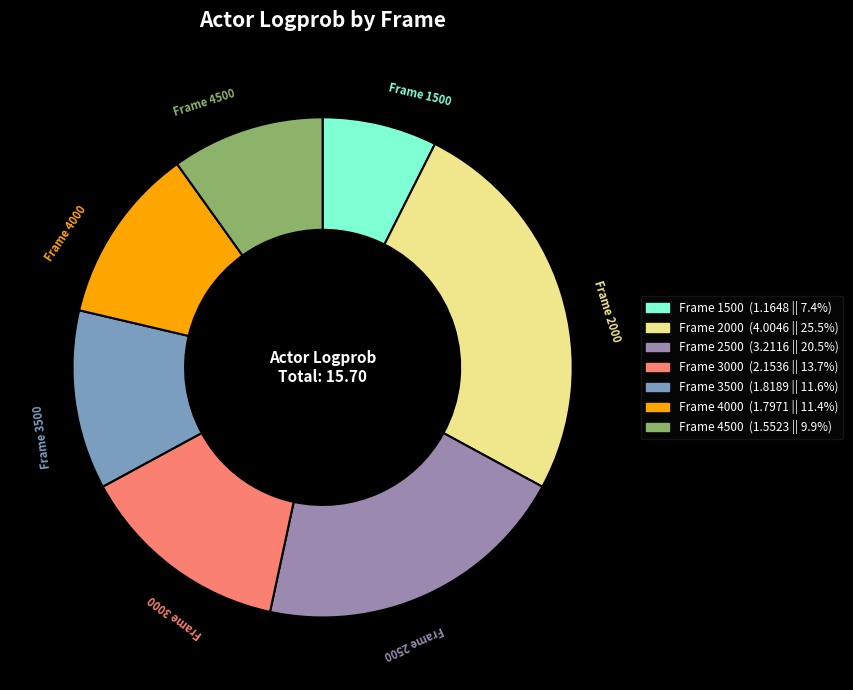

How many slices are in this pie chart?

7